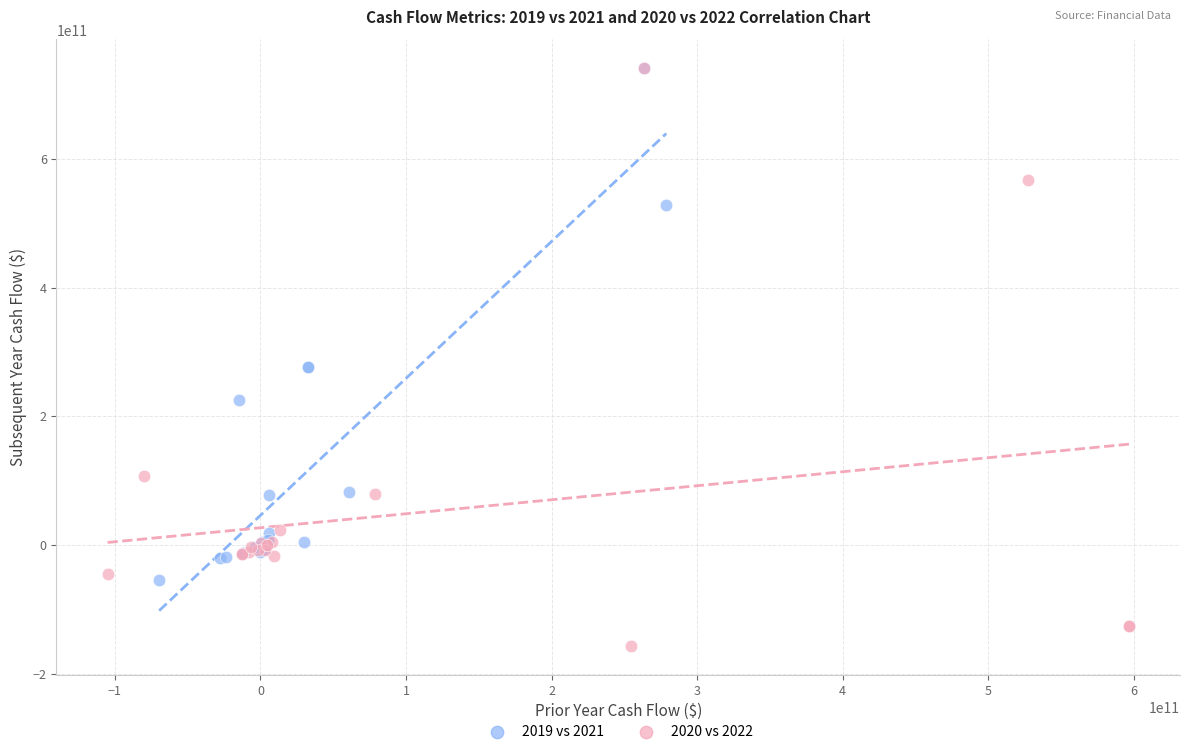

Which series has the widest spread of Y values?

2020 vs 2022